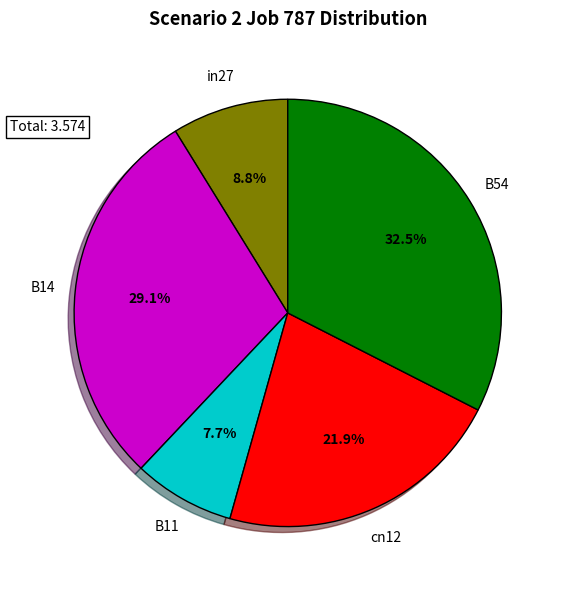

How many slices are in this pie chart?

5